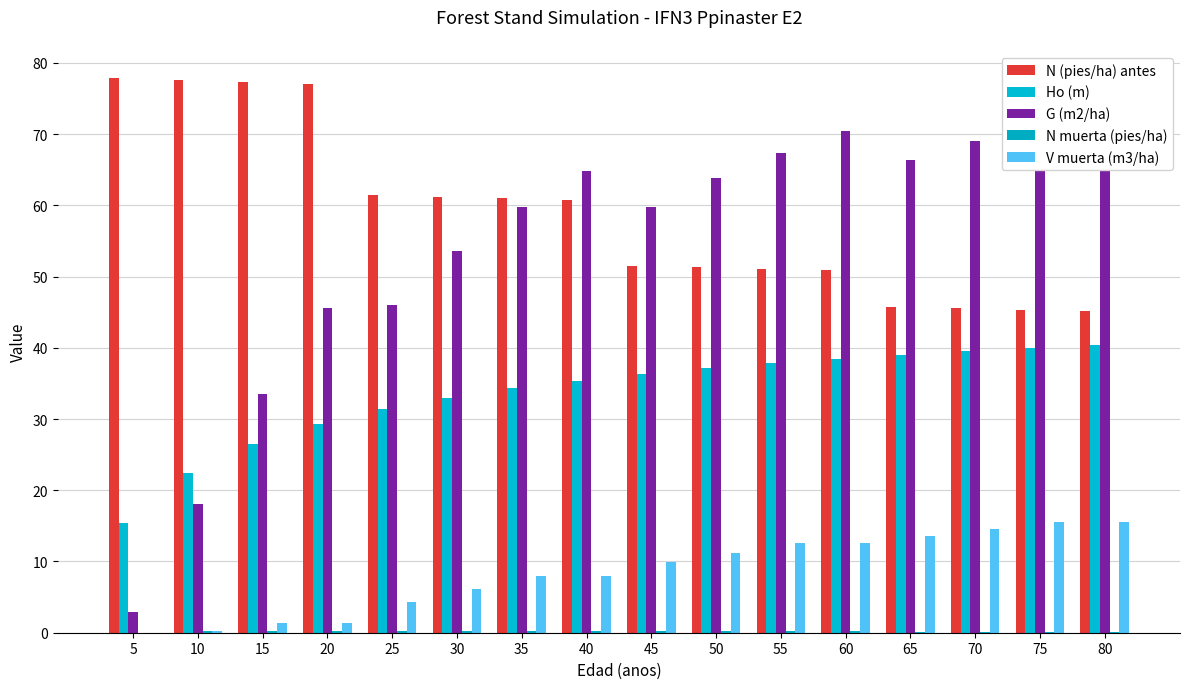

What is the maximum value for Ho (m)?

40.4